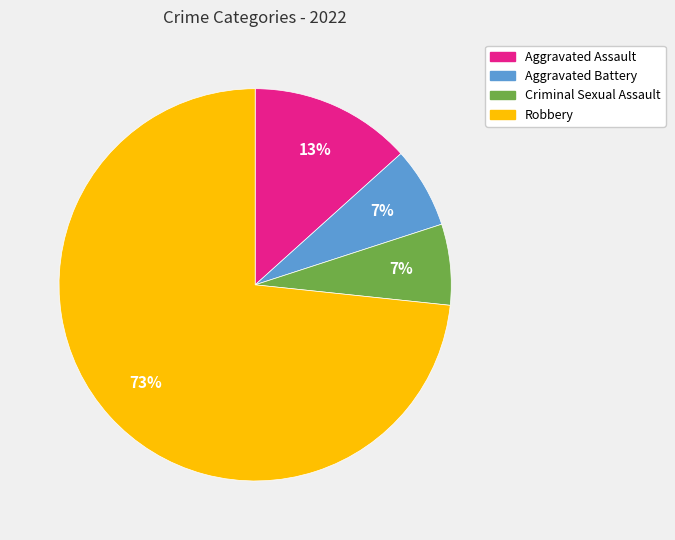

Which has a higher value, Robbery or Aggravated Assault?

Robbery